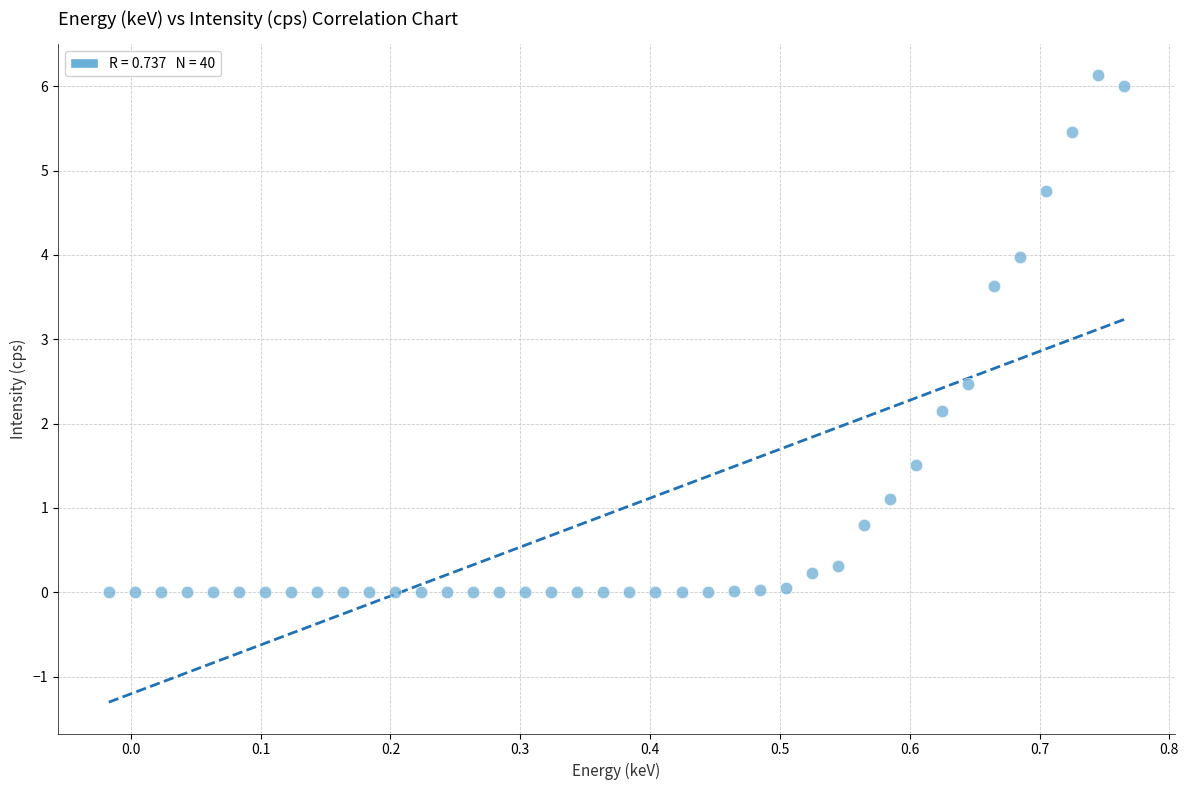

What Y value in the scatter plot is closest to 3?

2.5